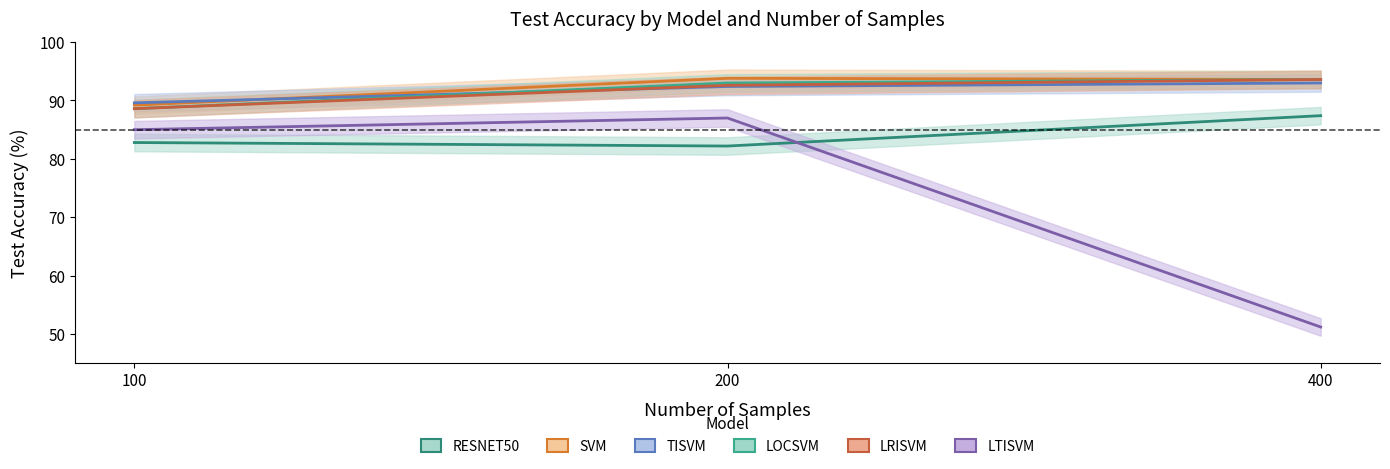

What are all the series names shown in the legend?

RESNET50, SVM, TISVM, LOCSVM, LRISVM, LTISVM